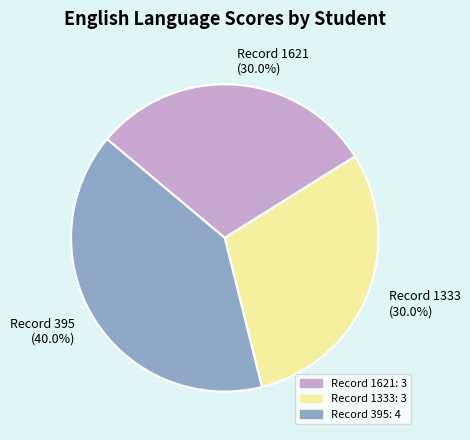

To the nearest percent, what portion does Record 395 represent?

40%